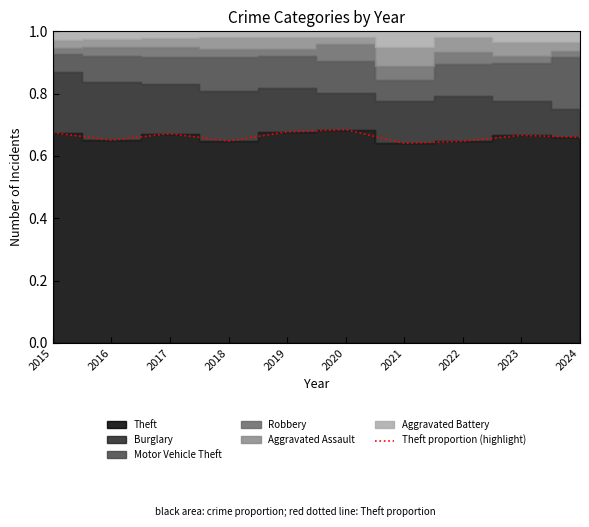

Reading left to right, what are all the values shown in this chart?

2015=0.7	2016=0.7	2017=0.7	2018=0.6	2019=0.7	2020=0.7	2021=0.6	2022=0.6	2023=0.7	2024=0.7